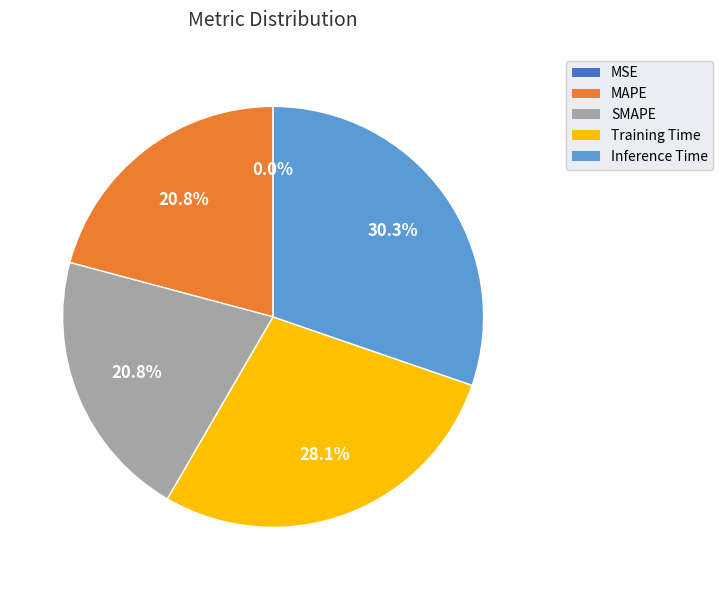

Which category has the smallest portion of the pie?

MSE